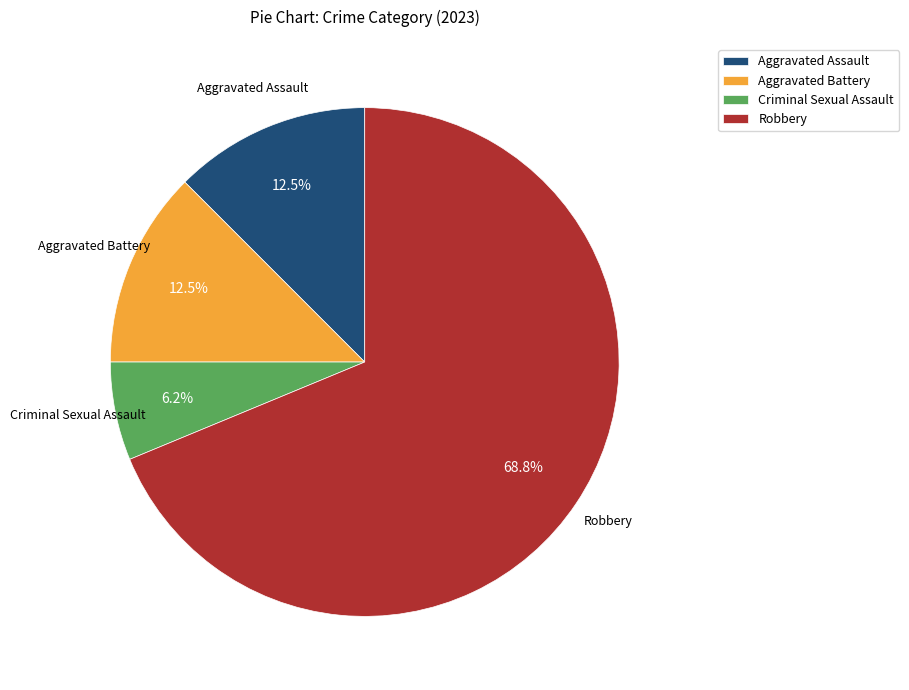

To the nearest percent, what portion does Criminal Sexual Assault represent?

6%